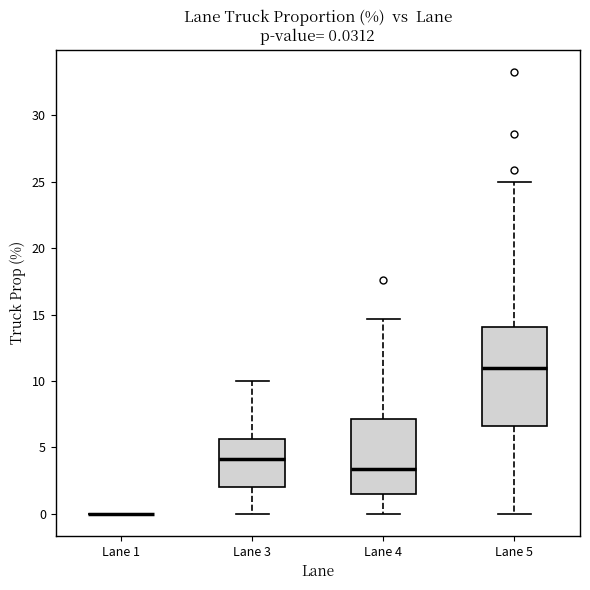

Comparing the boxes themselves (not the whiskers), which one is the tallest?

Lane 5